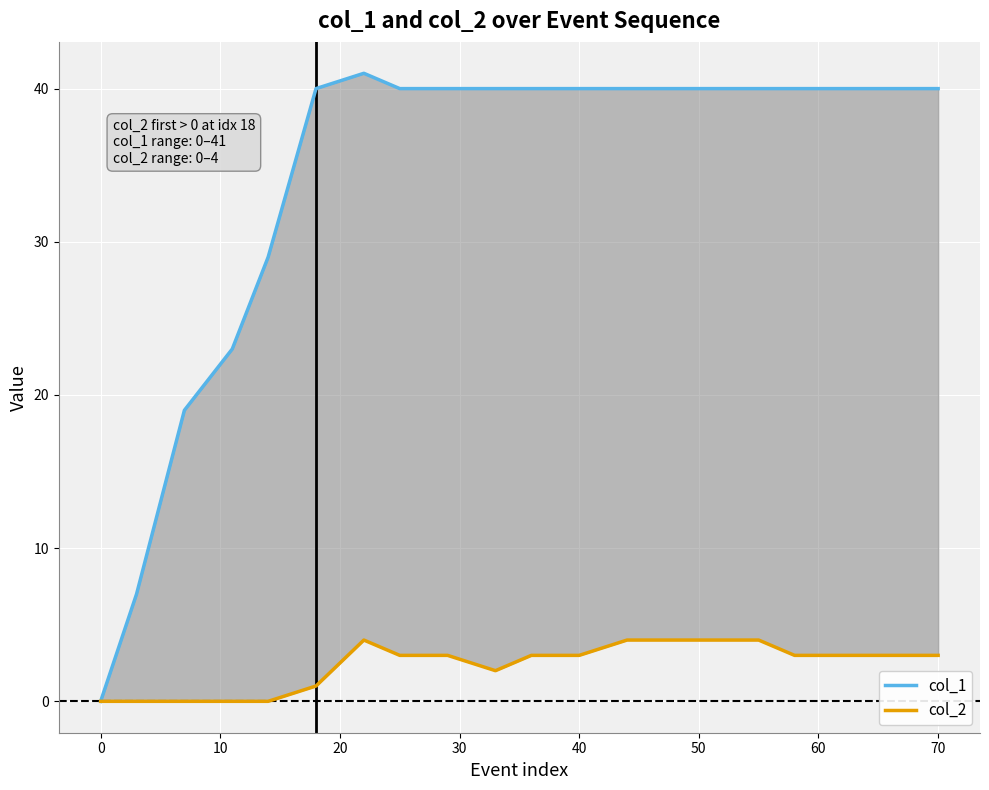

Rank the series by their average value, from lowest to highest.

col_2, col_1